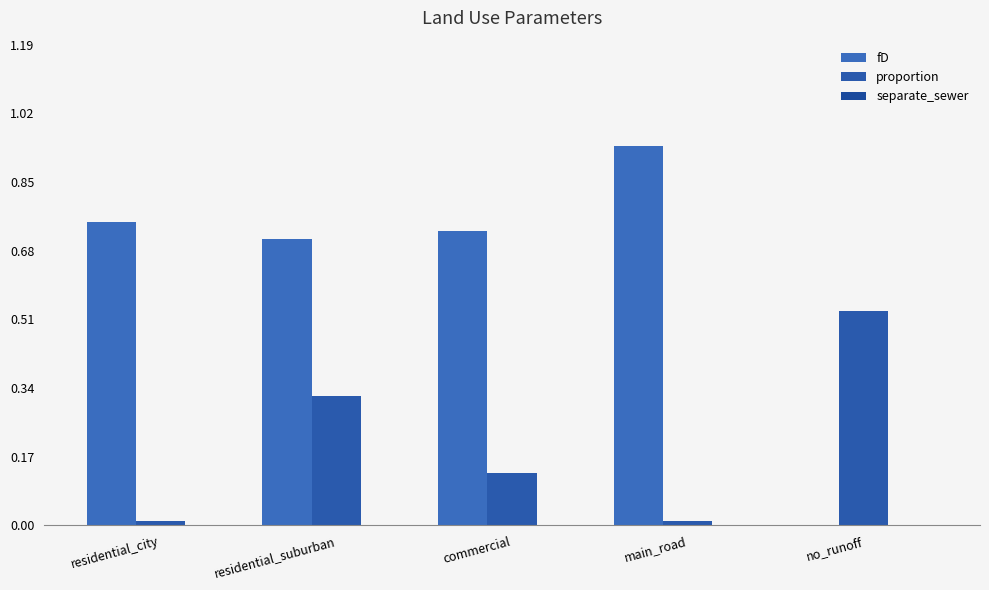

At which category is the sum across all series the highest?

residential_suburban